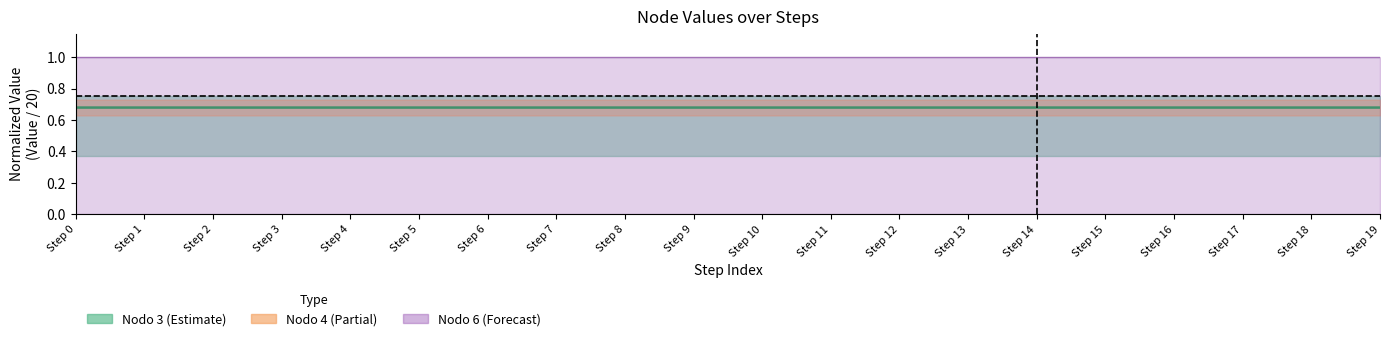

Is it true that Nodo 4 (center) equals 0.7 at Step 1?

True